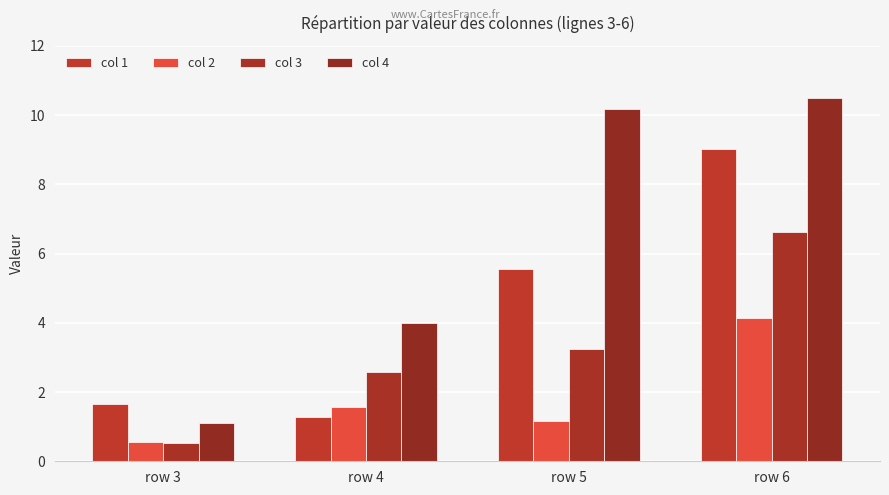

What are all the series names shown in the legend?

col 1, col 2, col 3, col 4